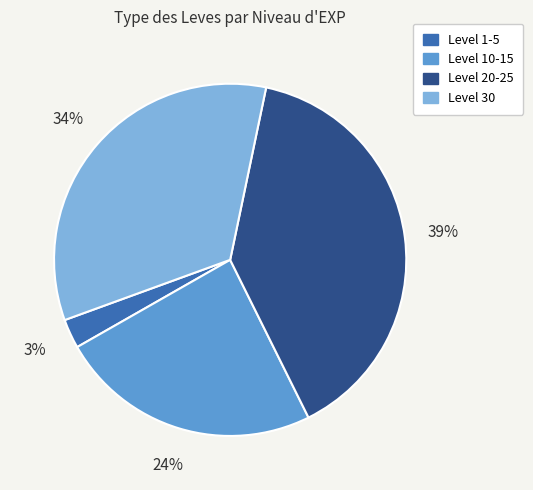

To the nearest percent, what is the average slice percentage?

25%